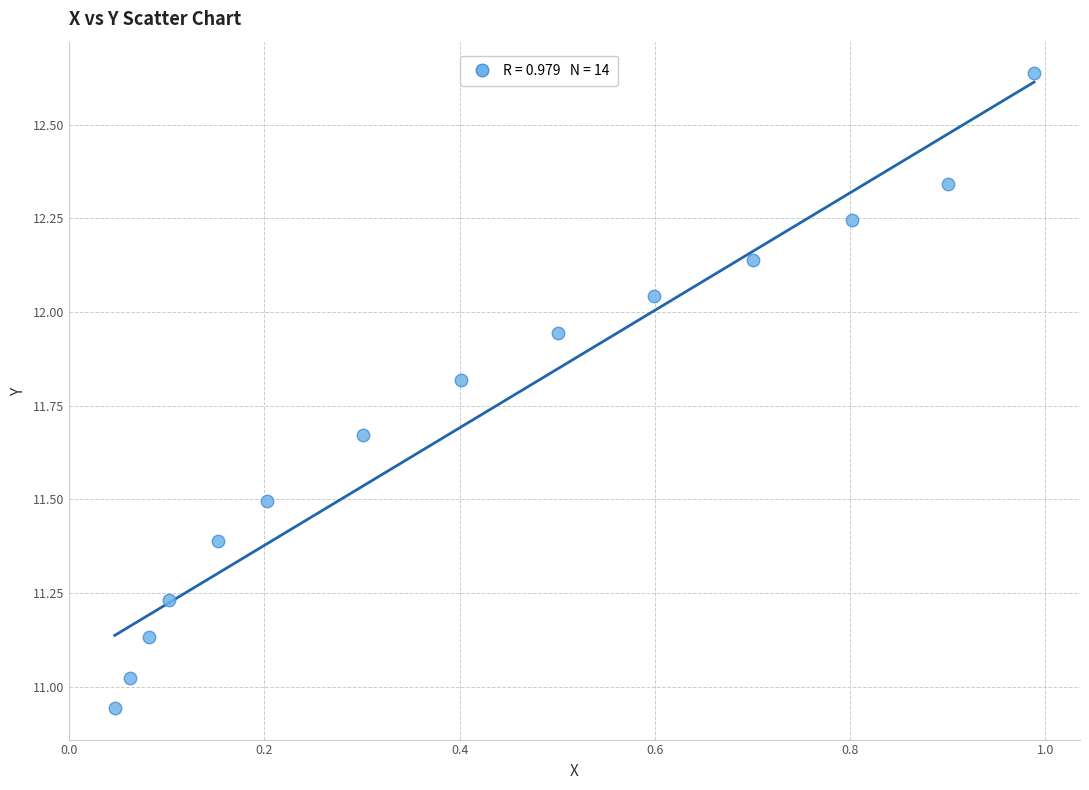

What is the range of X values (max minus min)?

0.9